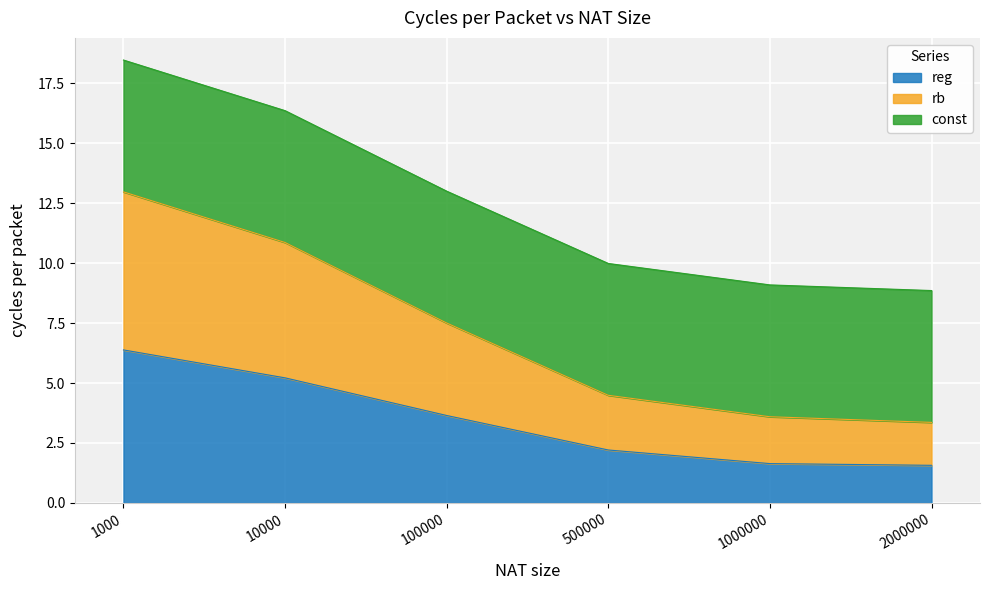

Which series has the largest range (max minus min)?

rb